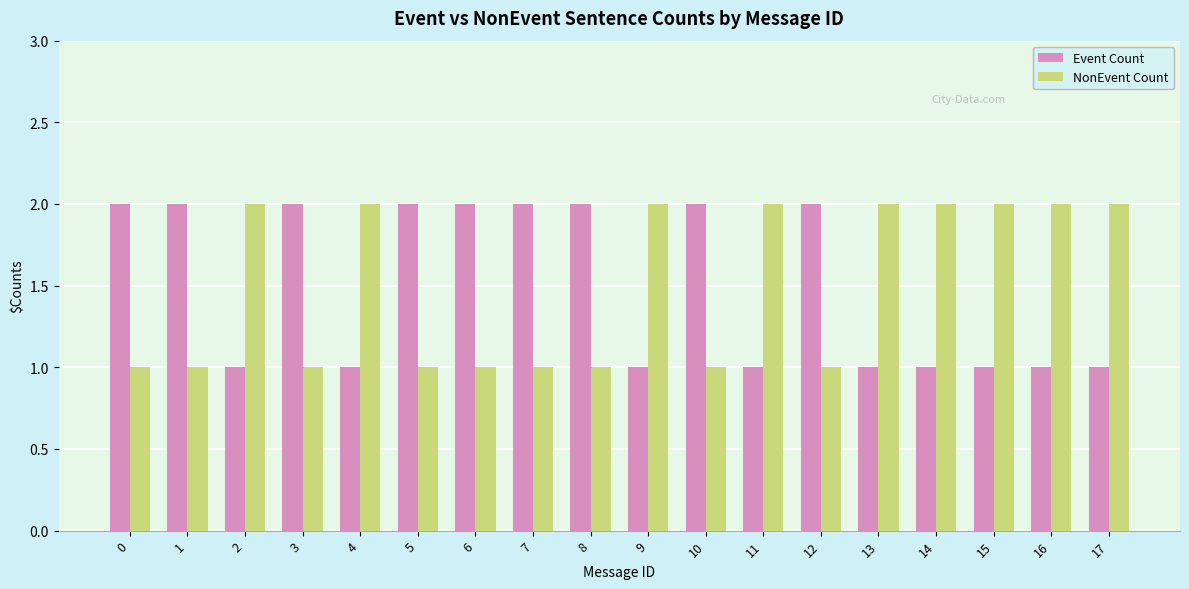

The Event Count series shows 2 at 5. True or false?

True